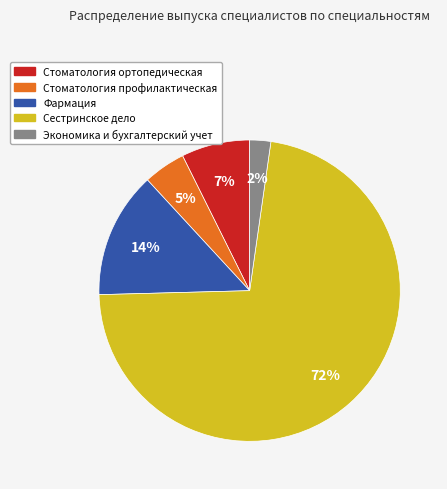

Does Сестринское дело represent more than half of the total?

Yes